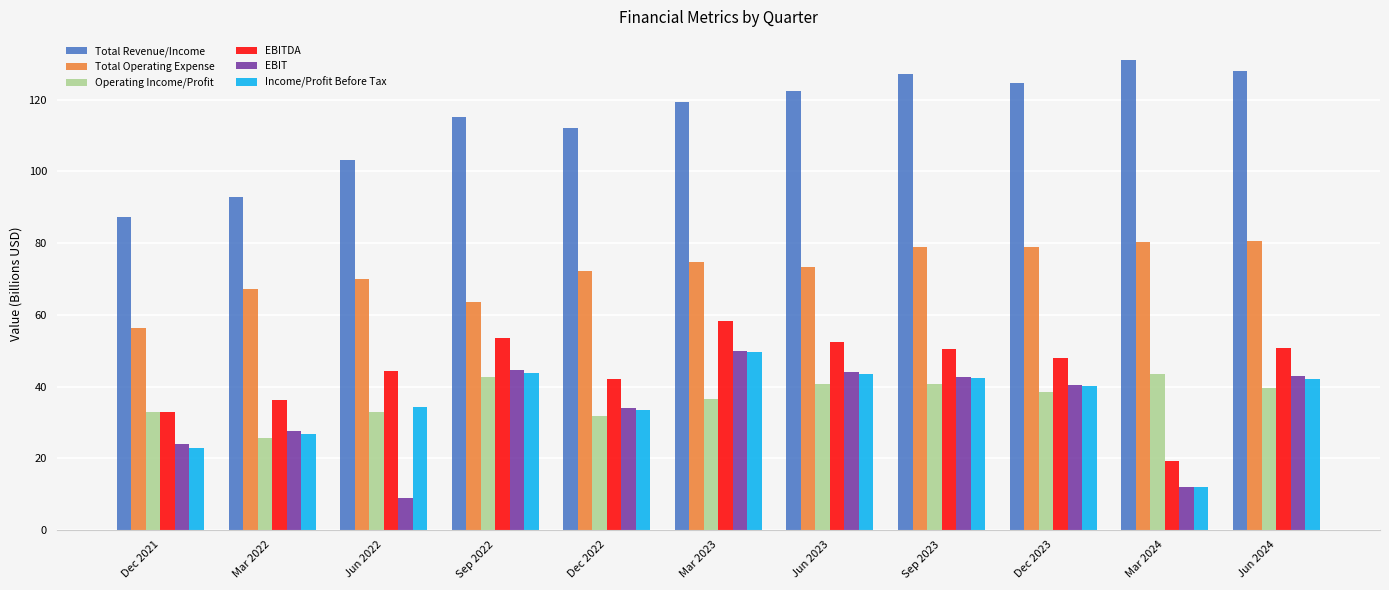

Is the value of Total Operating Expense at Sep 2023 greater than the value of EBIT at Dec 2022?

Yes